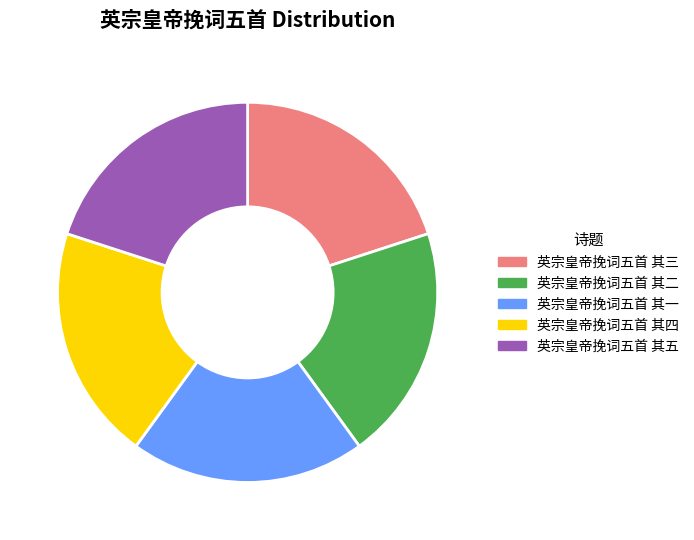

Is it true that 英宗皇帝挽词五首 其三 is 15% of the pie?

False